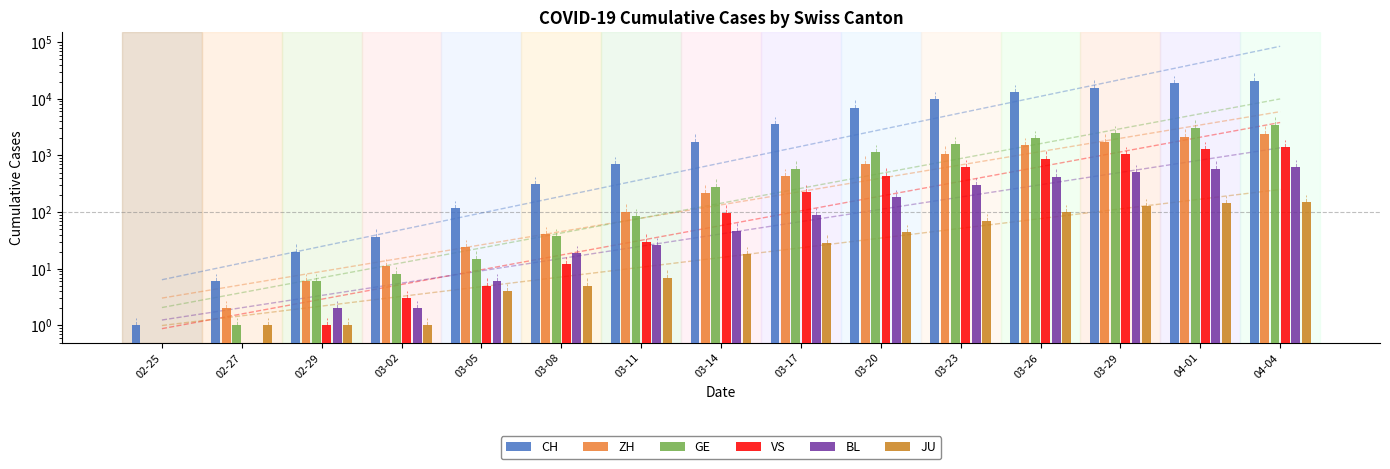

Which series has the largest total across all categories?

CH